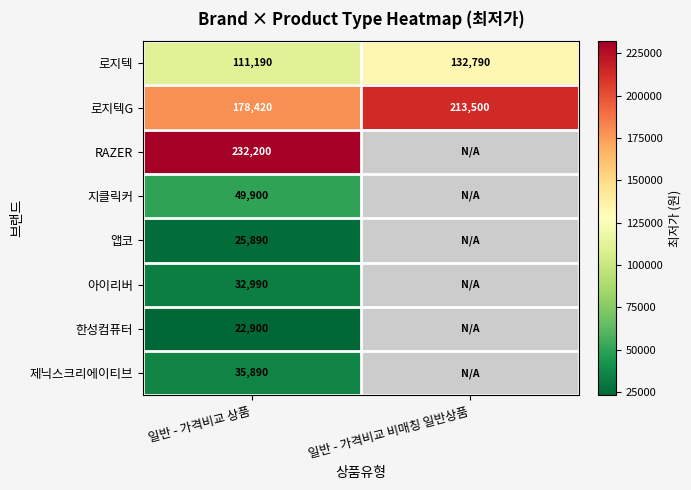

The value of 로지텍 at 일반 - 가격비교 비매칭 일반상품 is 132790. True or false?

True